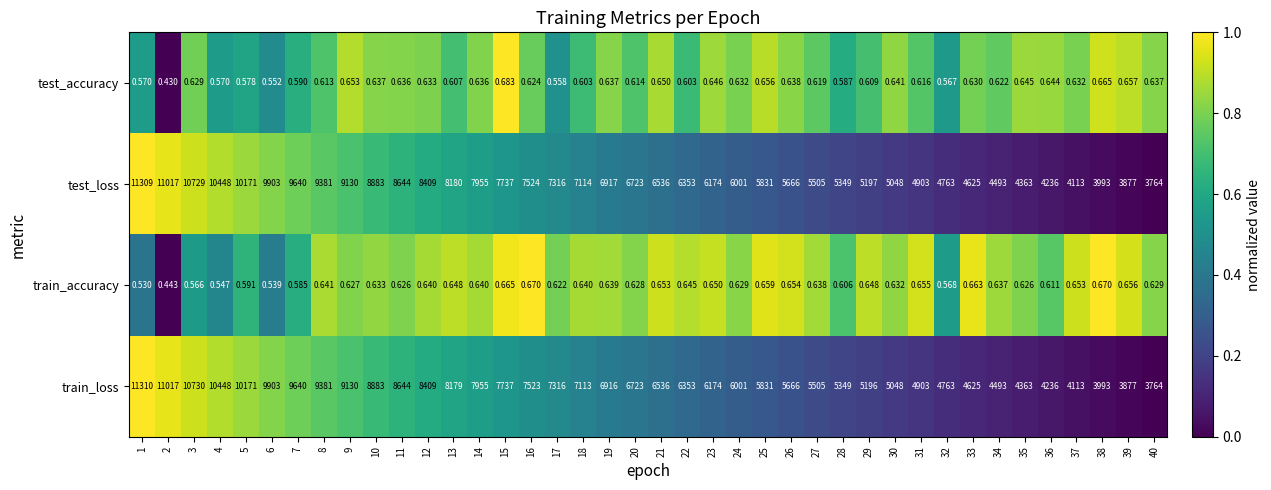

List the series in order of their peak value, highest first.

train_loss, test_loss, test_accuracy, train_accuracy